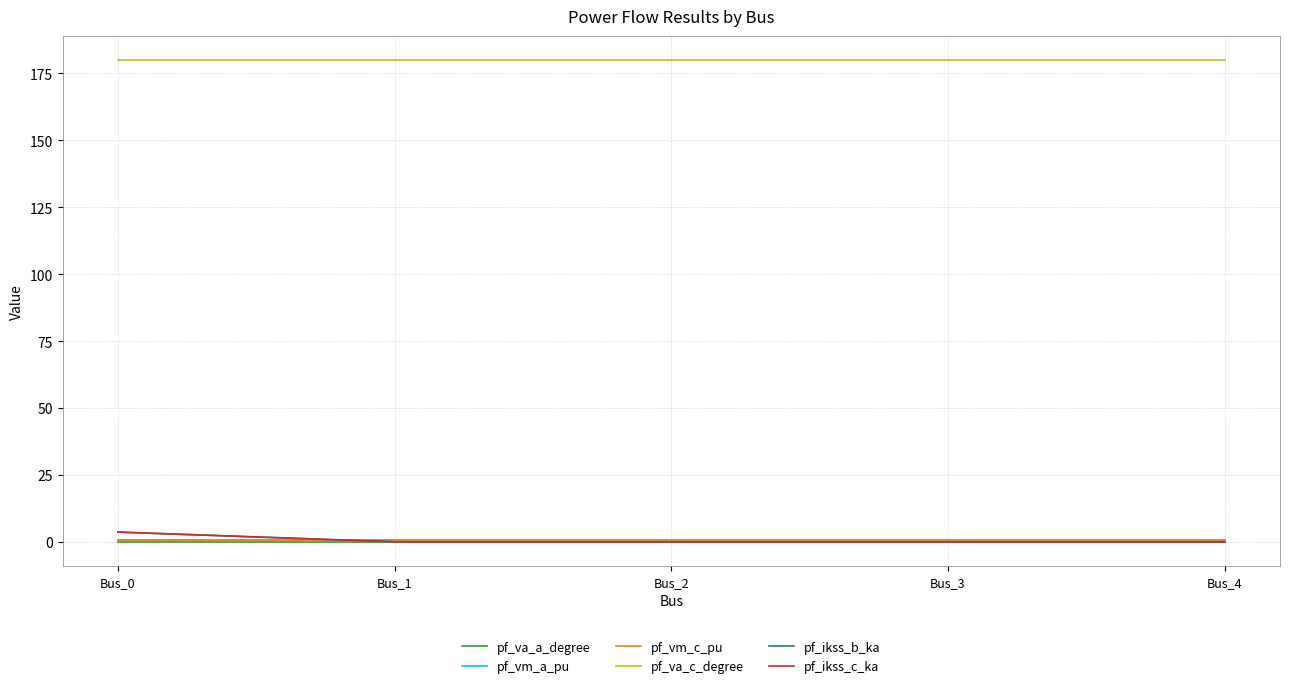

True or false: pf_vm_c_pu and pf_va_a_degree intersect in this chart.

False